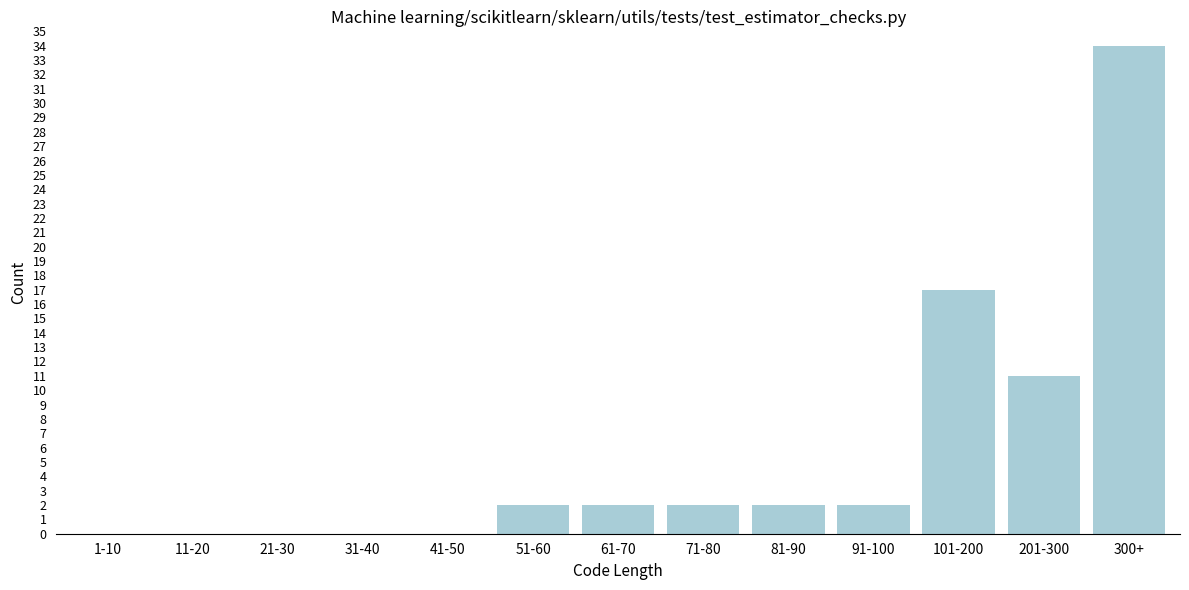

Reading left to right, transcribe all the data shown in this chart.

1-10=0	11-20=0	21-30=0	31-40=0	41-50=0	51-60=2	61-70=2	71-80=2	81-90=2	91-100=2	101-200=17	201-300=11	300+=34